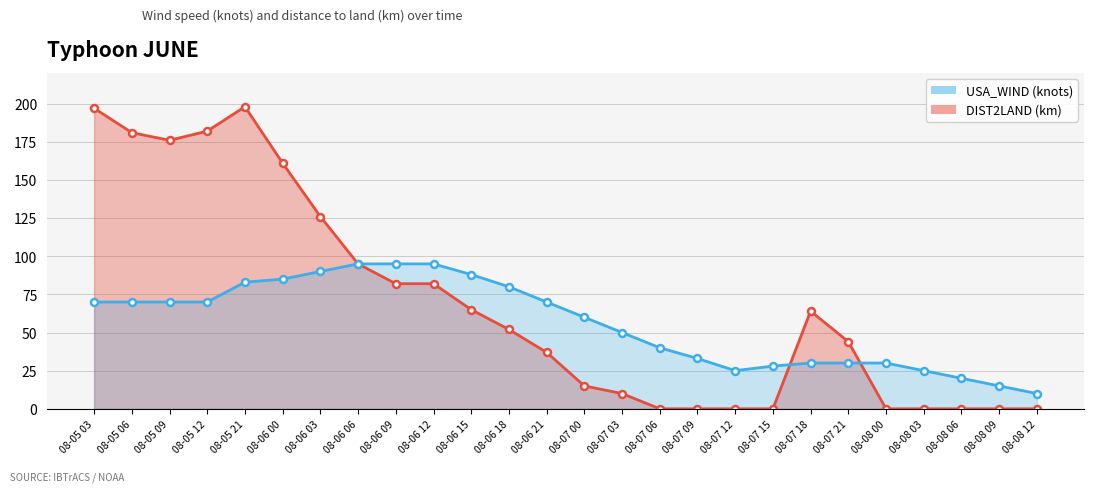

What is the sum of all USA_WIND values?

1457